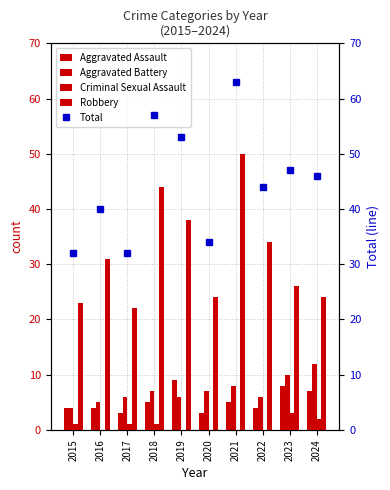

True or false: Aggravated Battery has a value of 7 at 2018.

True